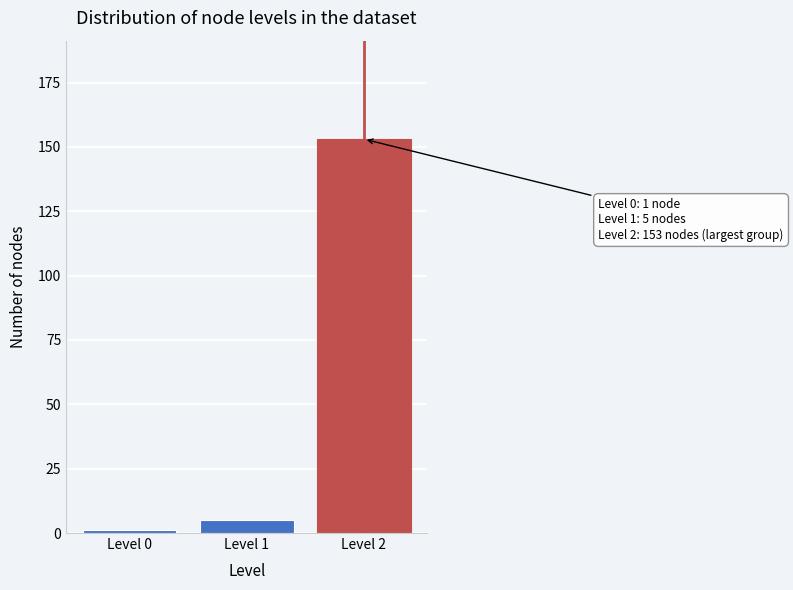

Reading right to left, extract all data points from this chart.

153	5	1